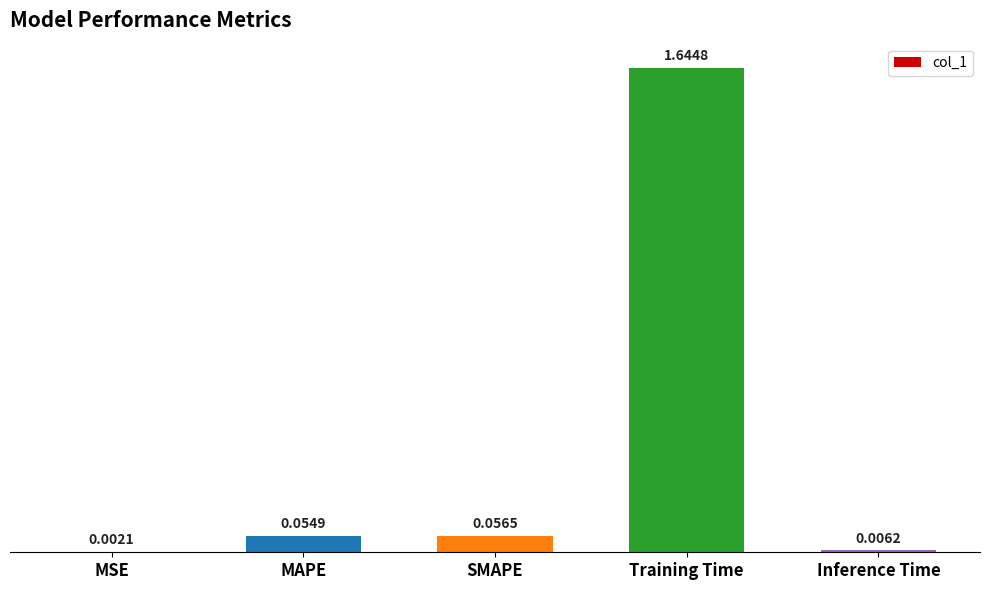

At which label is the value closest to 0?

MSE